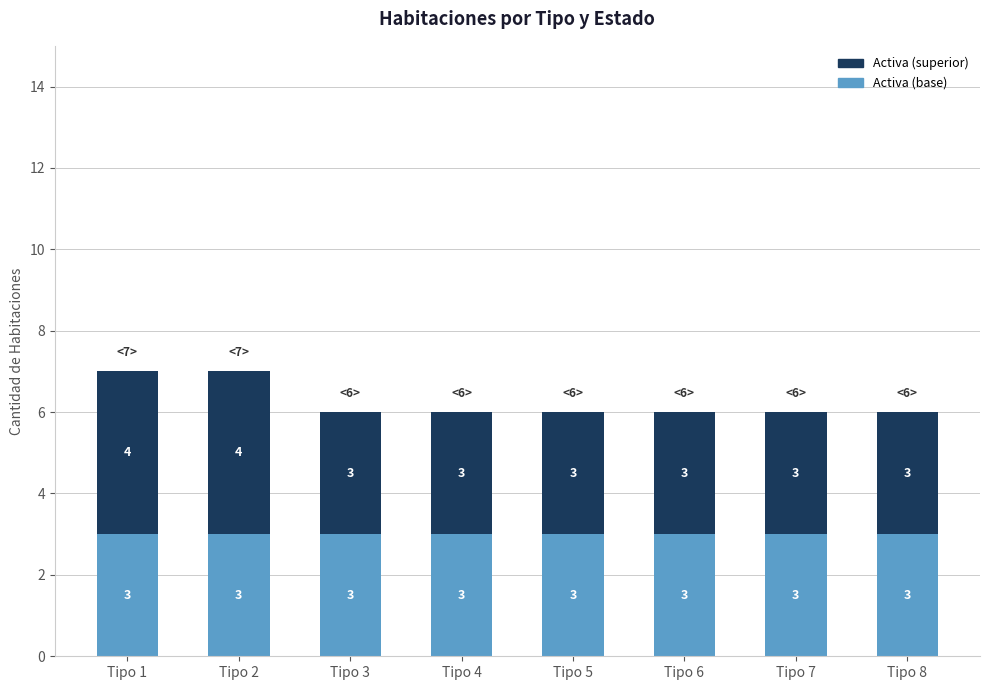

What is the total value across all series at Tipo 5?

6